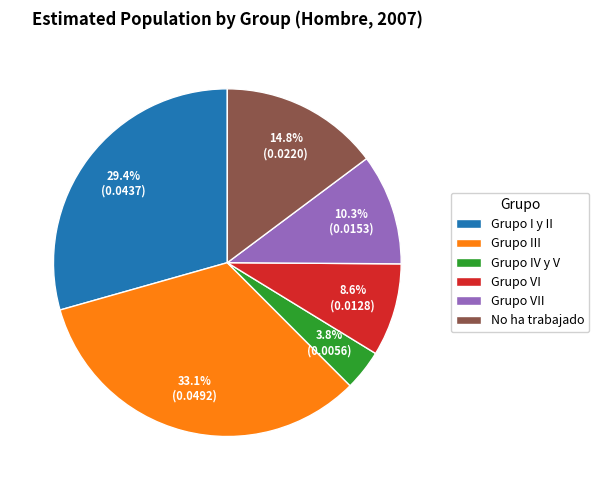

Is there a majority slice in this chart?

No